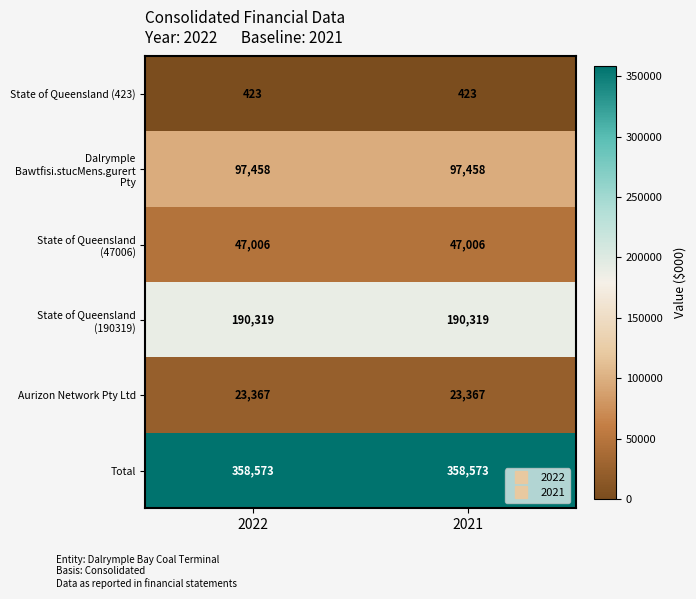

What is the difference between the highest and lowest values at 2021?

358150